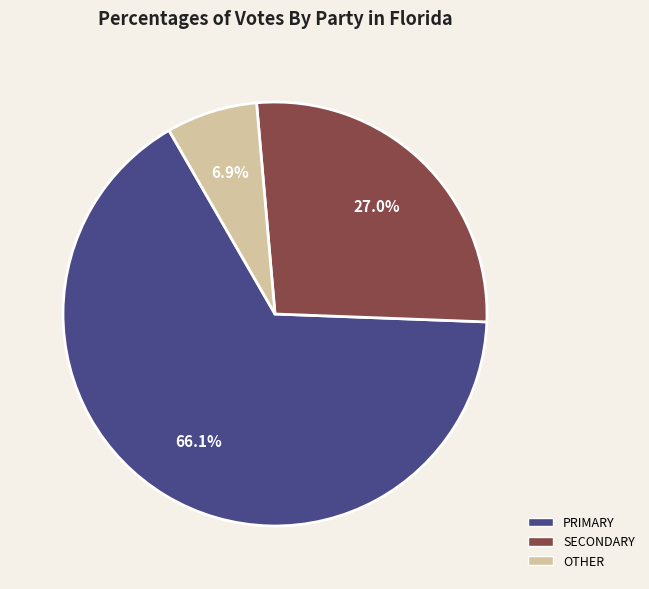

How many slices are in this pie chart?

3